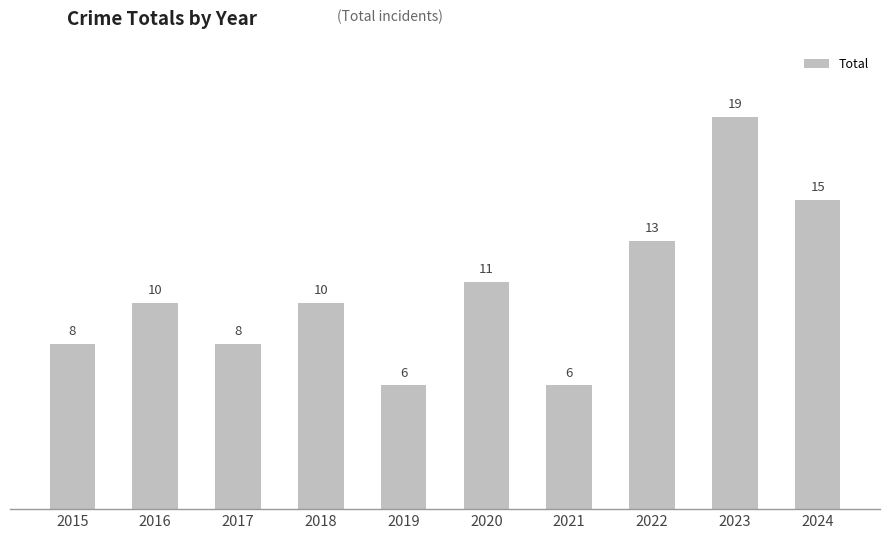

What is the difference between the second highest and second lowest values?

9